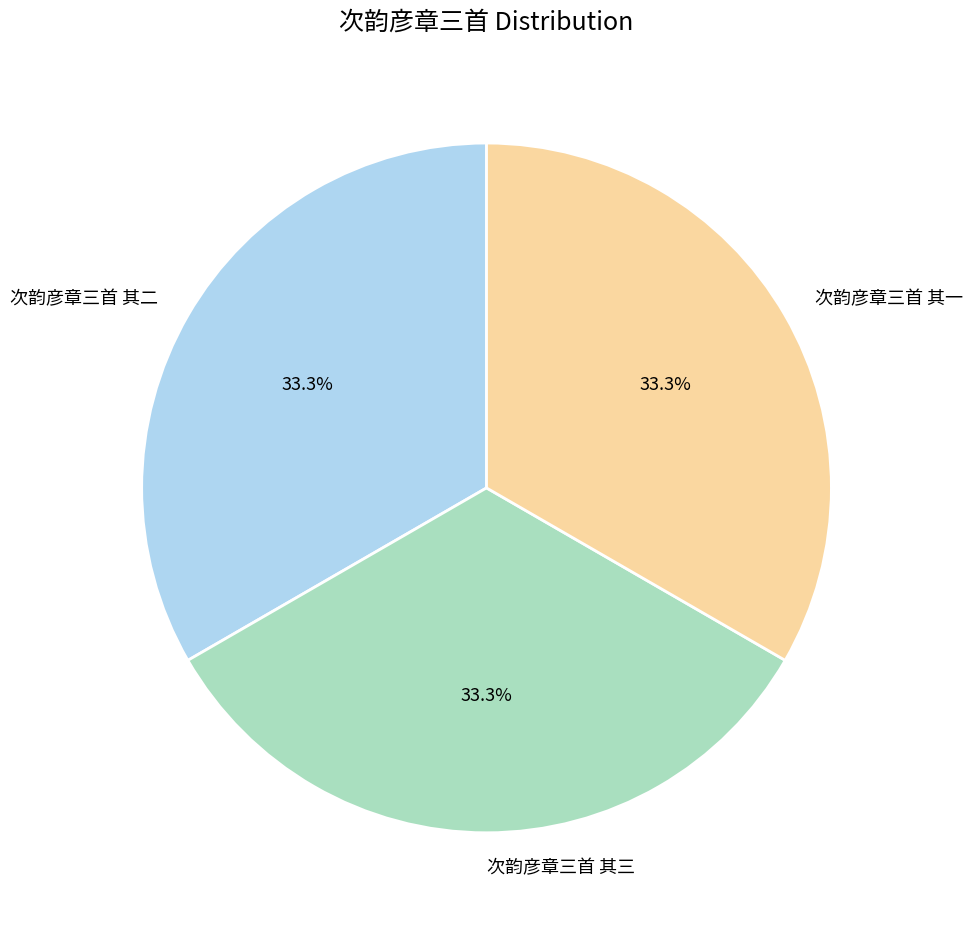

Does 次韵彦章三首 其一 account for over 50% of the chart?

No